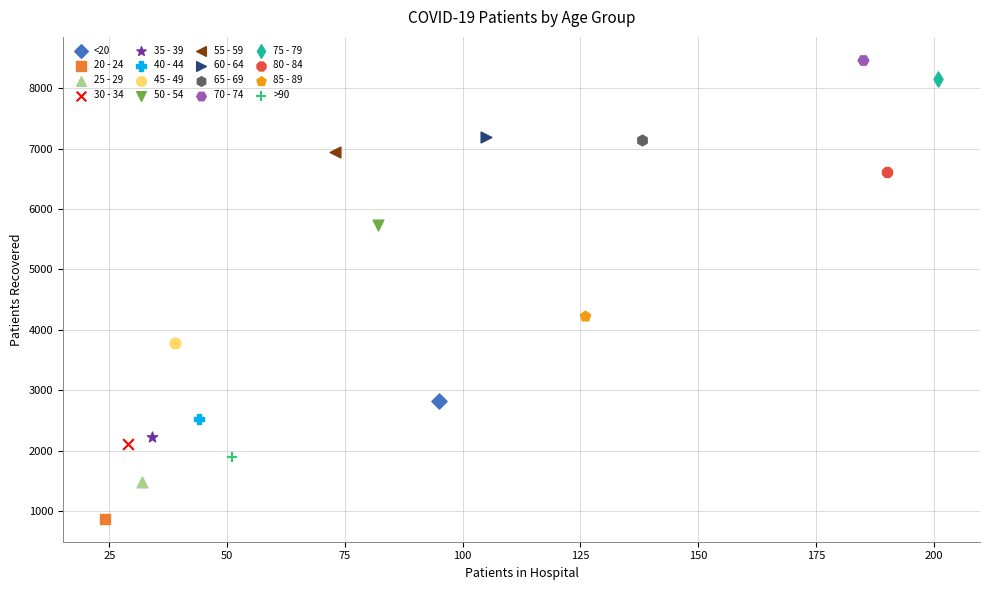

What are all the series names shown in the legend?

<20, 20 - 24, 25 - 29, 30 - 34, 35 - 39, 40 - 44, 45 - 49, 50 - 54, 55 - 59, 60 - 64, 65 - 69, 70 - 74, 75 - 79, 80 - 84, 85 - 89, >90